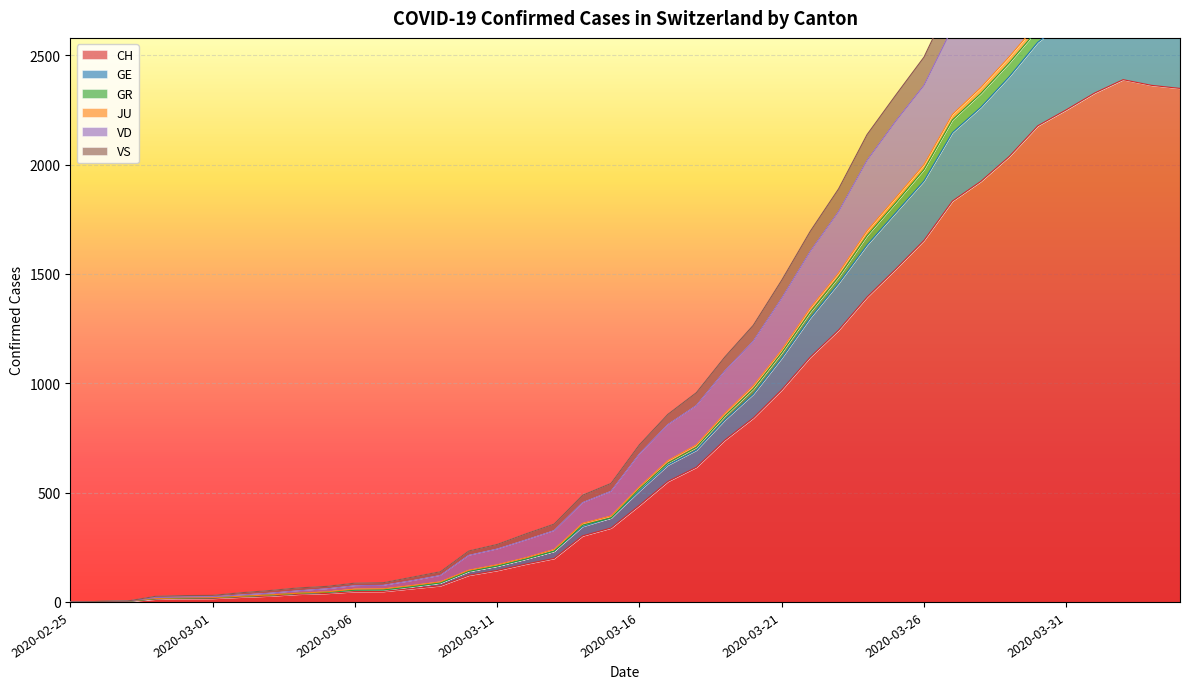

What is the highest value of the CH series?

2388